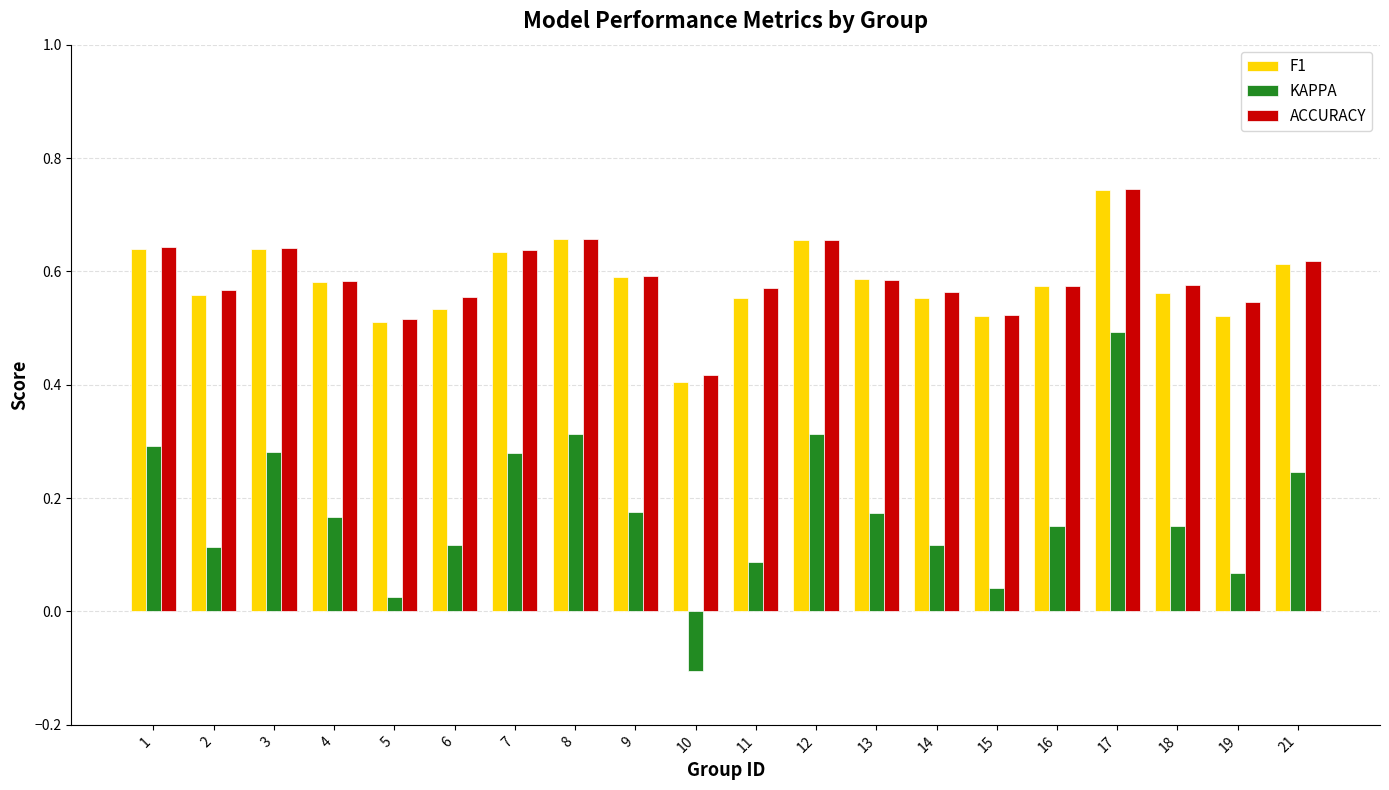

Is the value of ACCURACY at 8 greater than the value of F1 at 6?

Yes